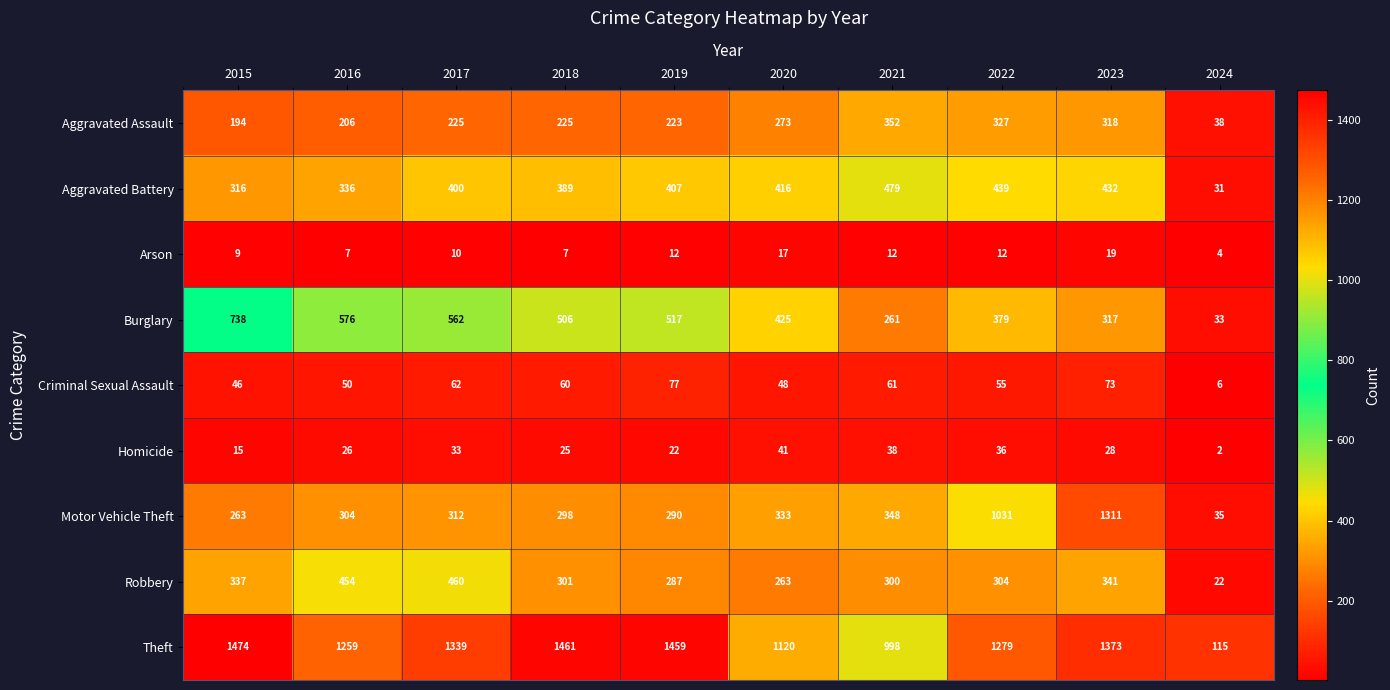

Which category has the lowest value in the Motor Vehicle Theft series?

2024